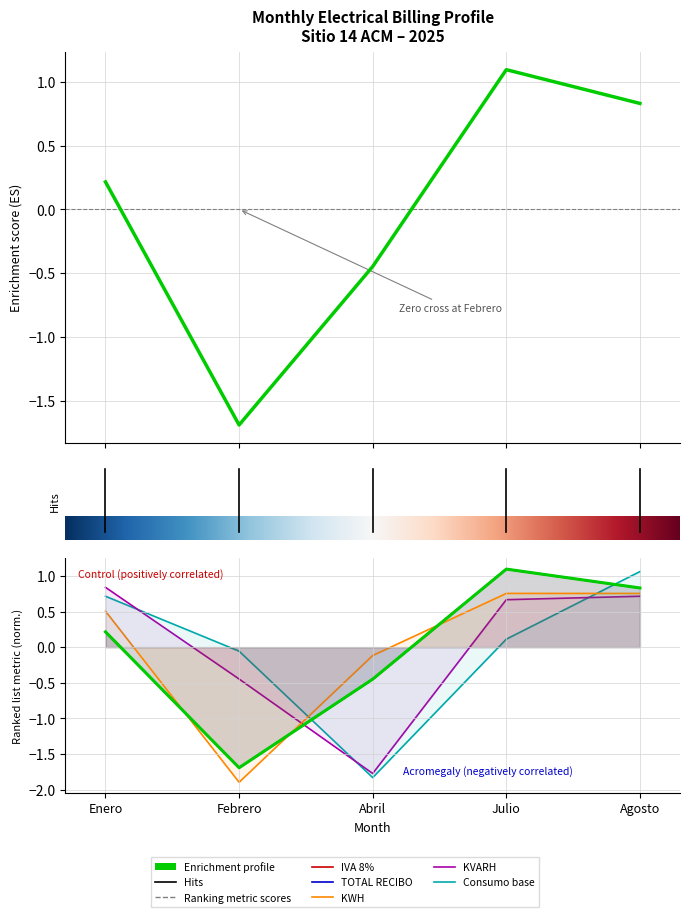

Which series ends up on top after the final intersection of Consumo base and KWH?

Consumo base